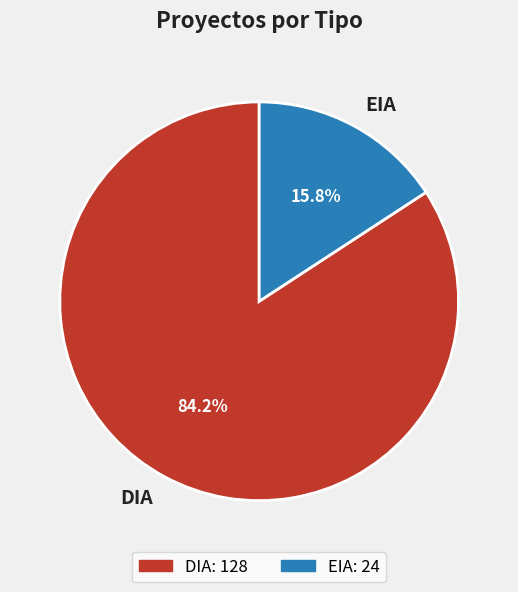

Count the number of slices in the pie.

2